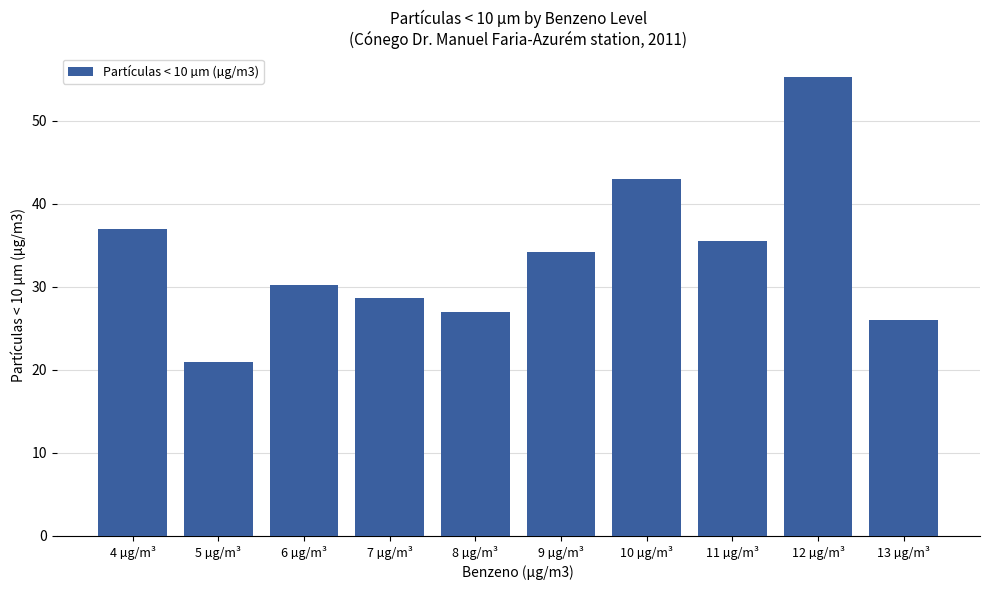

Rank the categories by value from lowest to highest.

5 µg/m³, 13 µg/m³, 8 µg/m³, 7 µg/m³, 6 µg/m³, 9 µg/m³, 11 µg/m³, 4 µg/m³, 10 µg/m³, 12 µg/m³